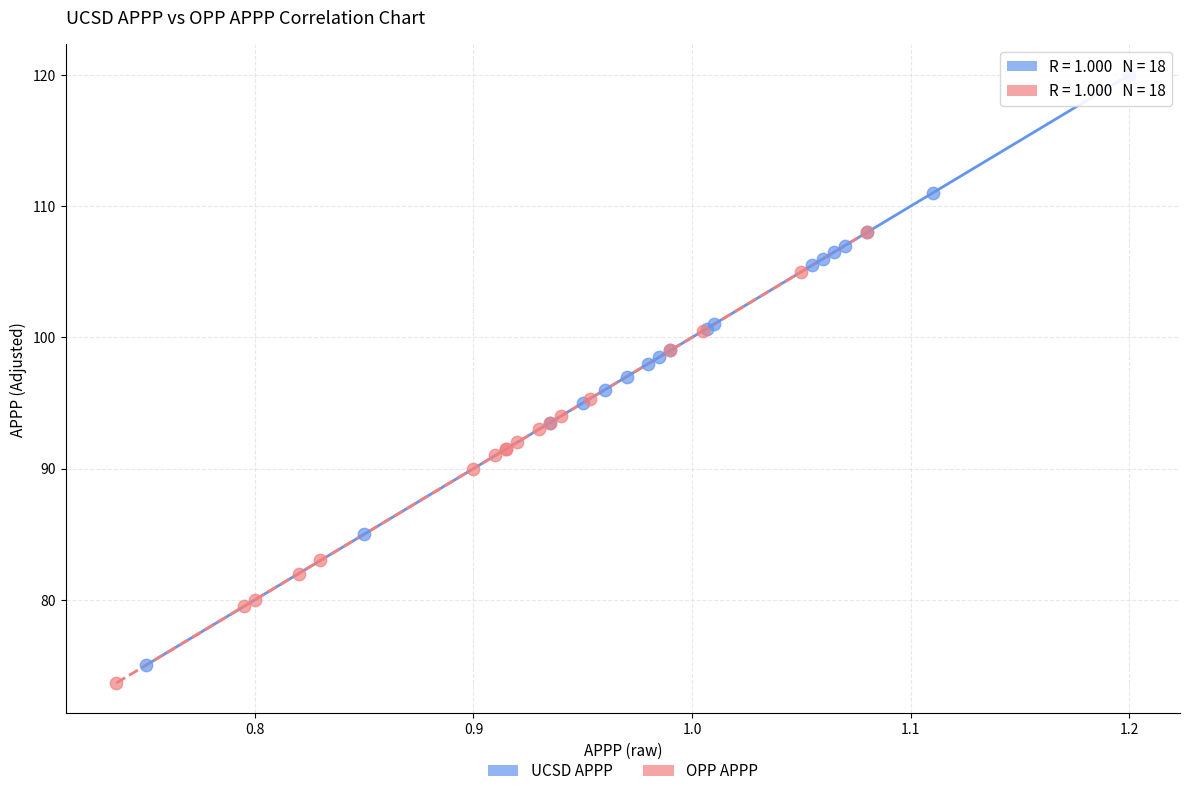

What are all the series names shown in the legend?

UCSD APPP, OPP APPP